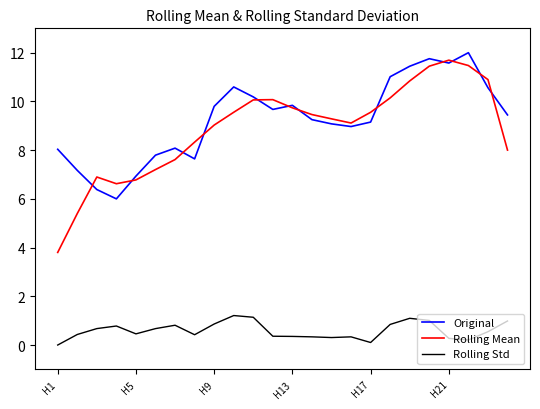

Which series has the widest spread of values?

Rolling Mean